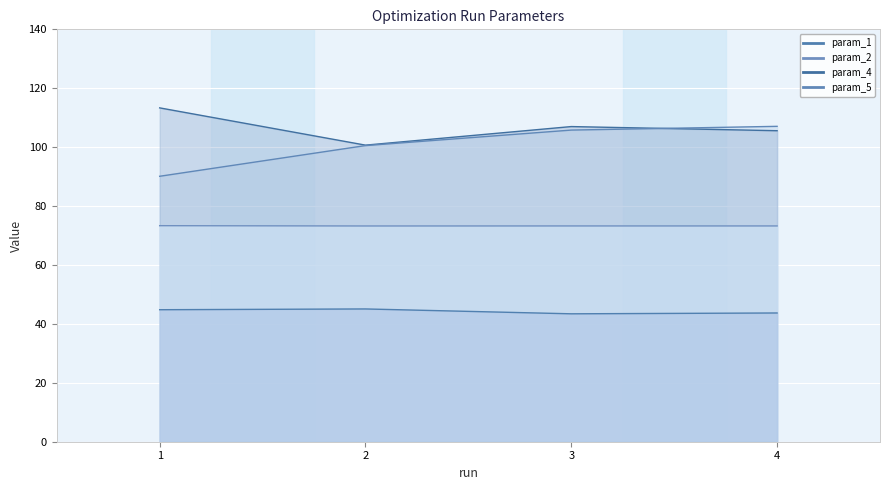

Is it true that opt_runtime equals 90.1 at 1?

True